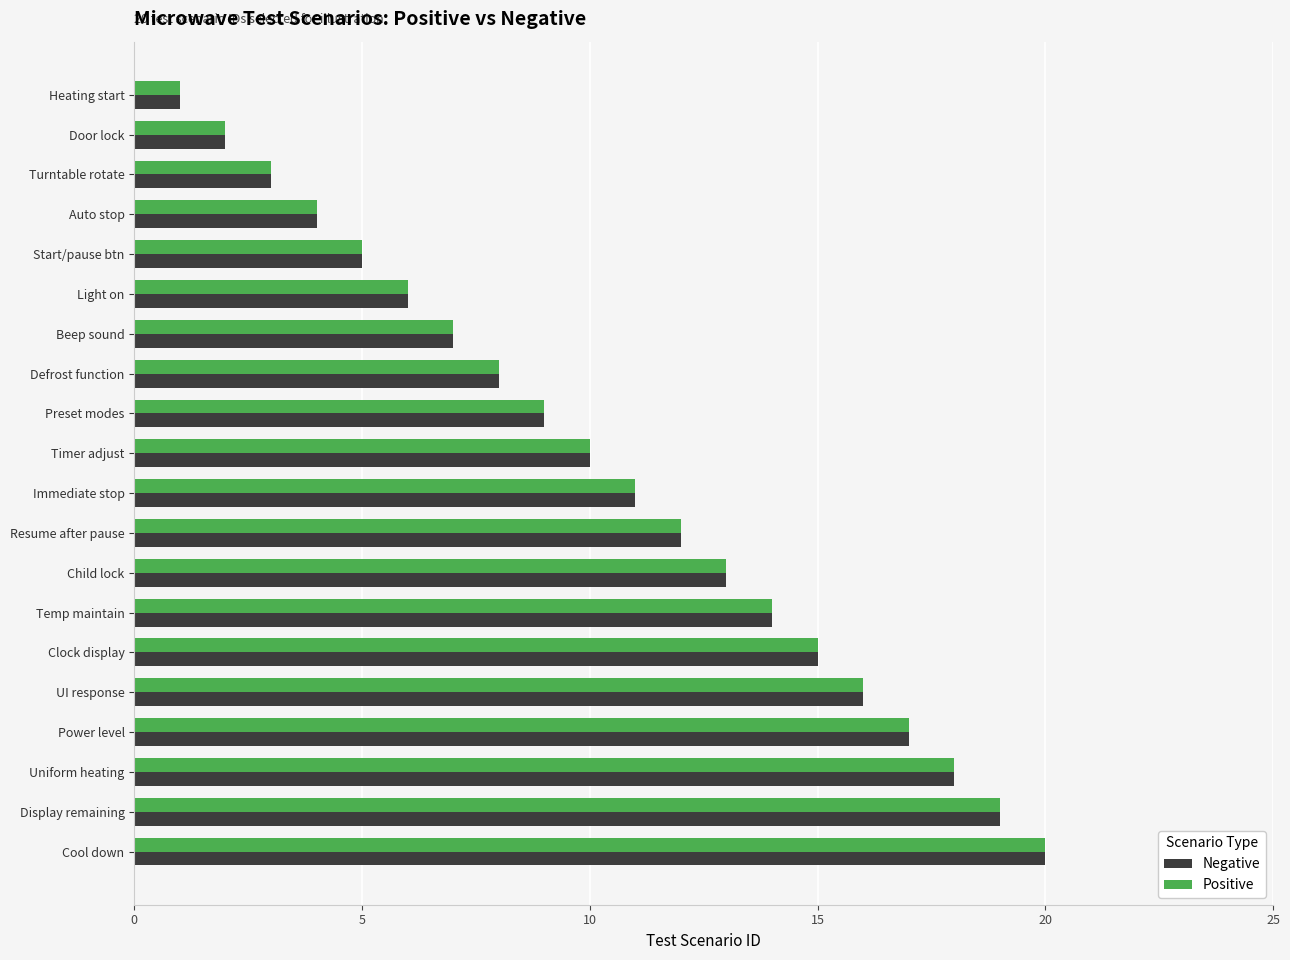

Where is Negative nearest to the value 10?

Timer adjust